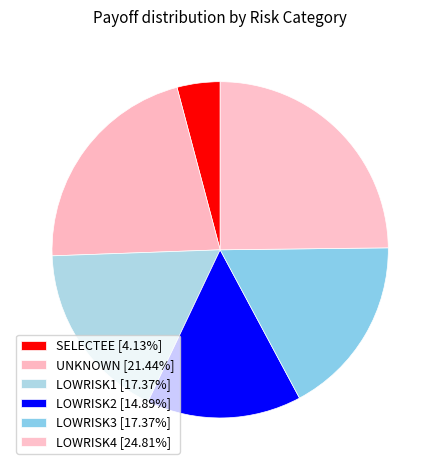

To the nearest percent, what portion does LOWRISK2 represent?

15%